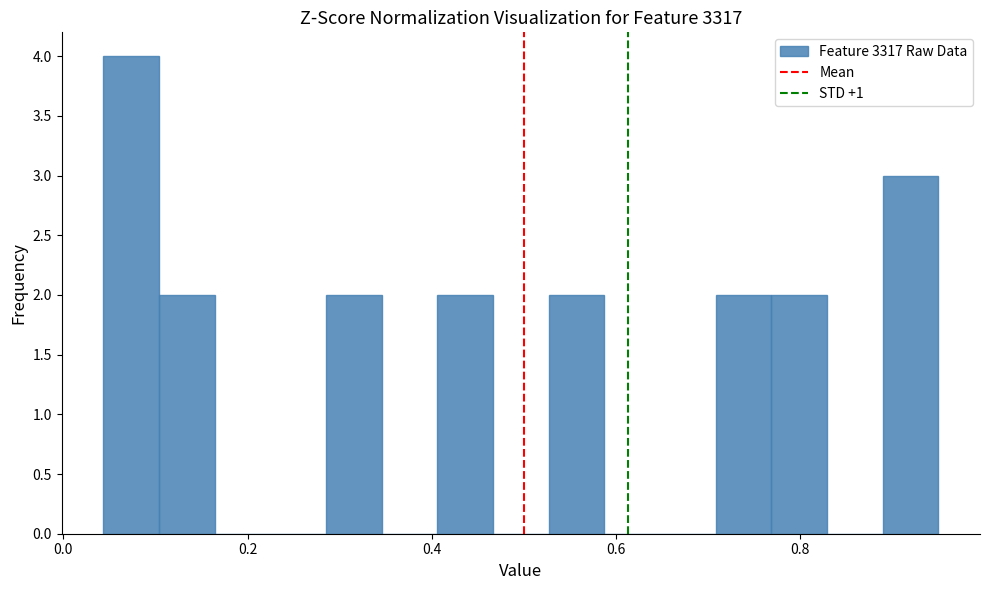

Around what value on the x-axis is the tallest bar? Give the approximate position of its centre, as read against the axis.

0.08